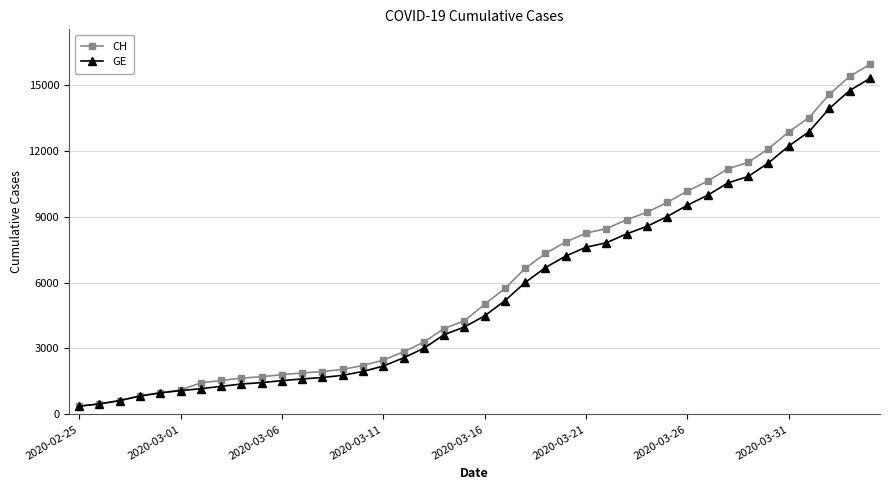

What is the smallest value displayed?

375